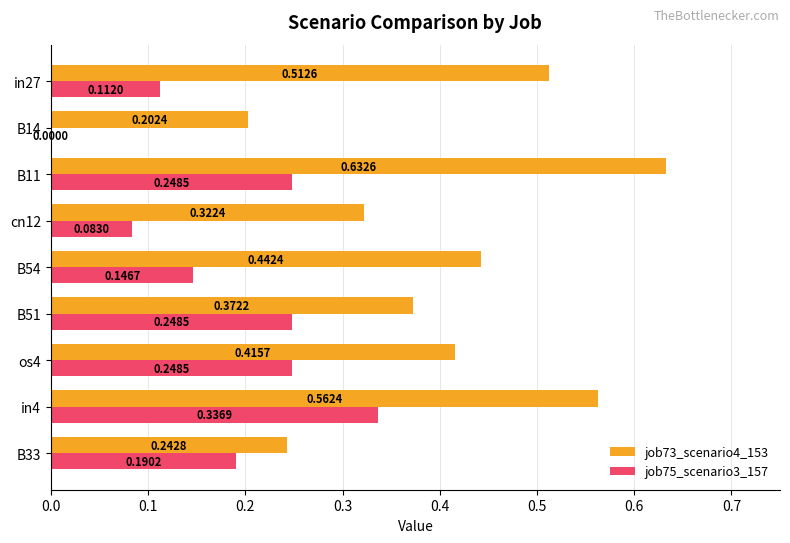

Between cn12 and B54, which series saw the biggest shift?

job73_scenario4_153